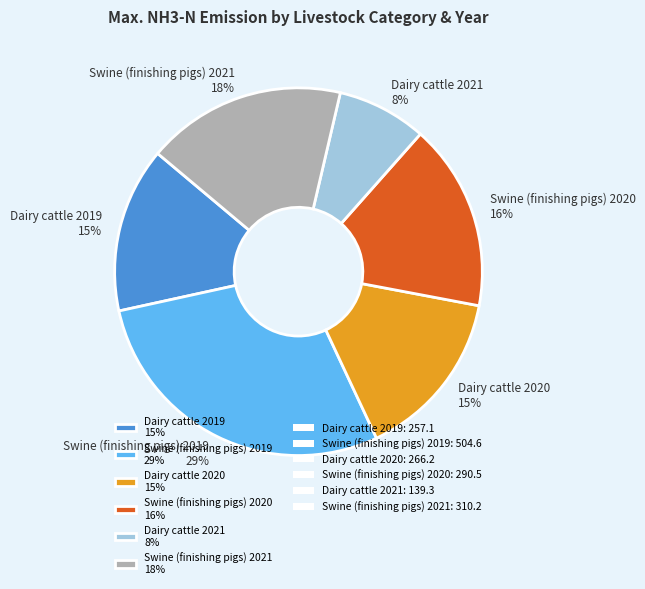

Which has a higher value, Dairy cattle 2019 15% or Dairy cattle 2021 8%?

Dairy cattle 2019 15%